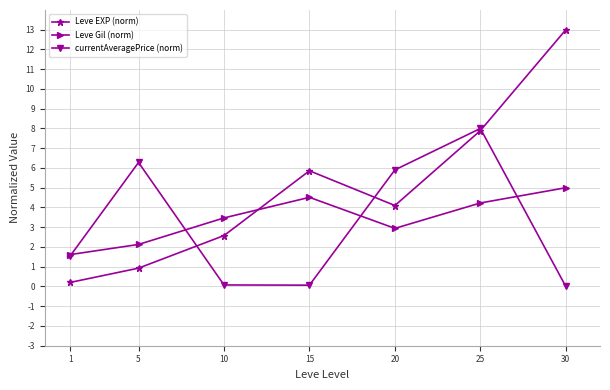

What is the difference between the highest and lowest values at 15?

5.8